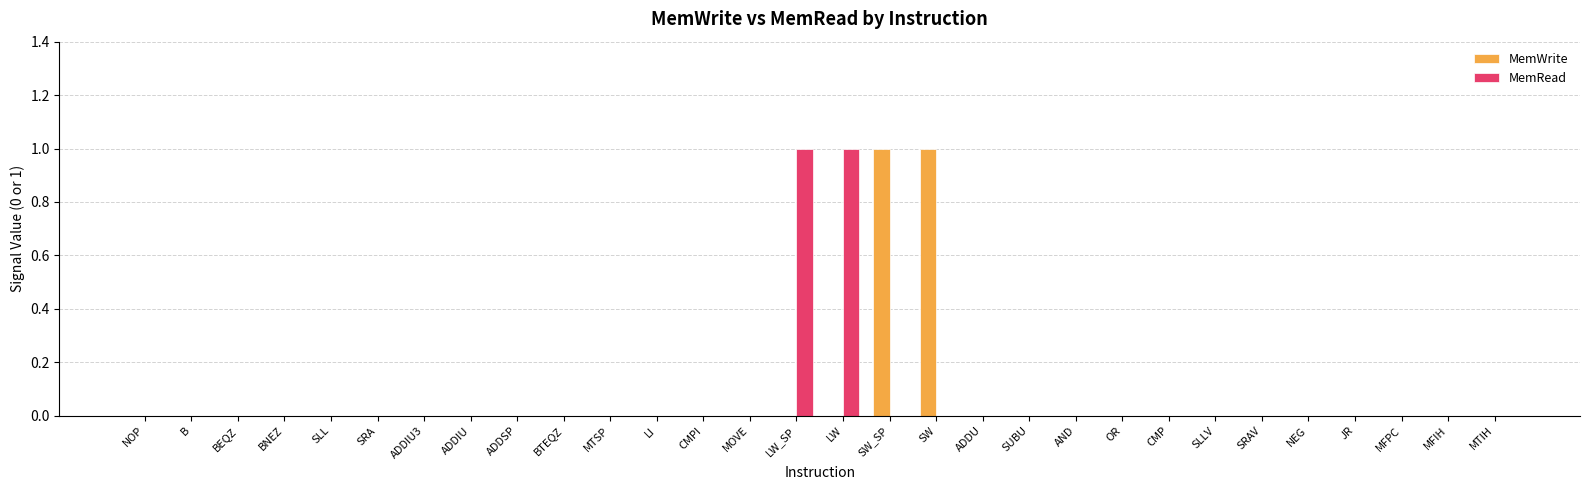

The value of MemWrite at SW is 1. True or false?

True